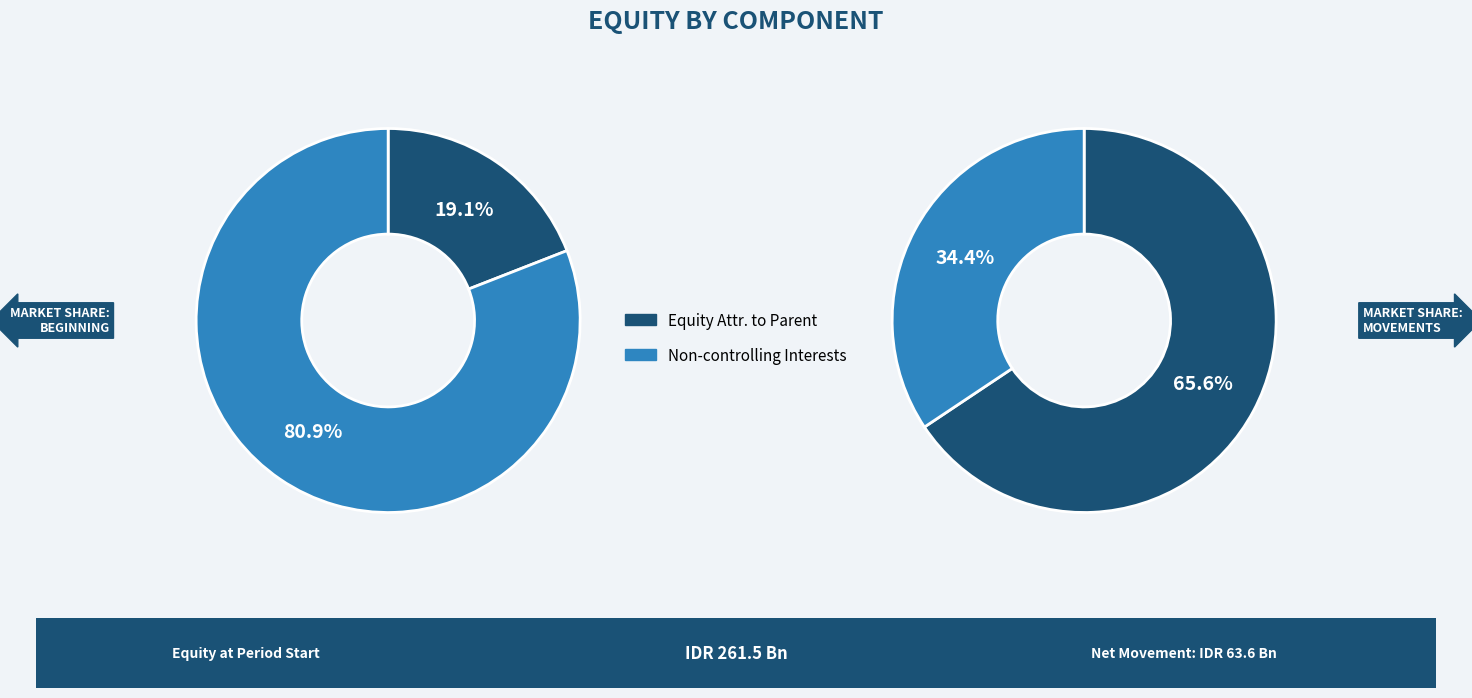

Is there a majority slice in this chart?

Yes